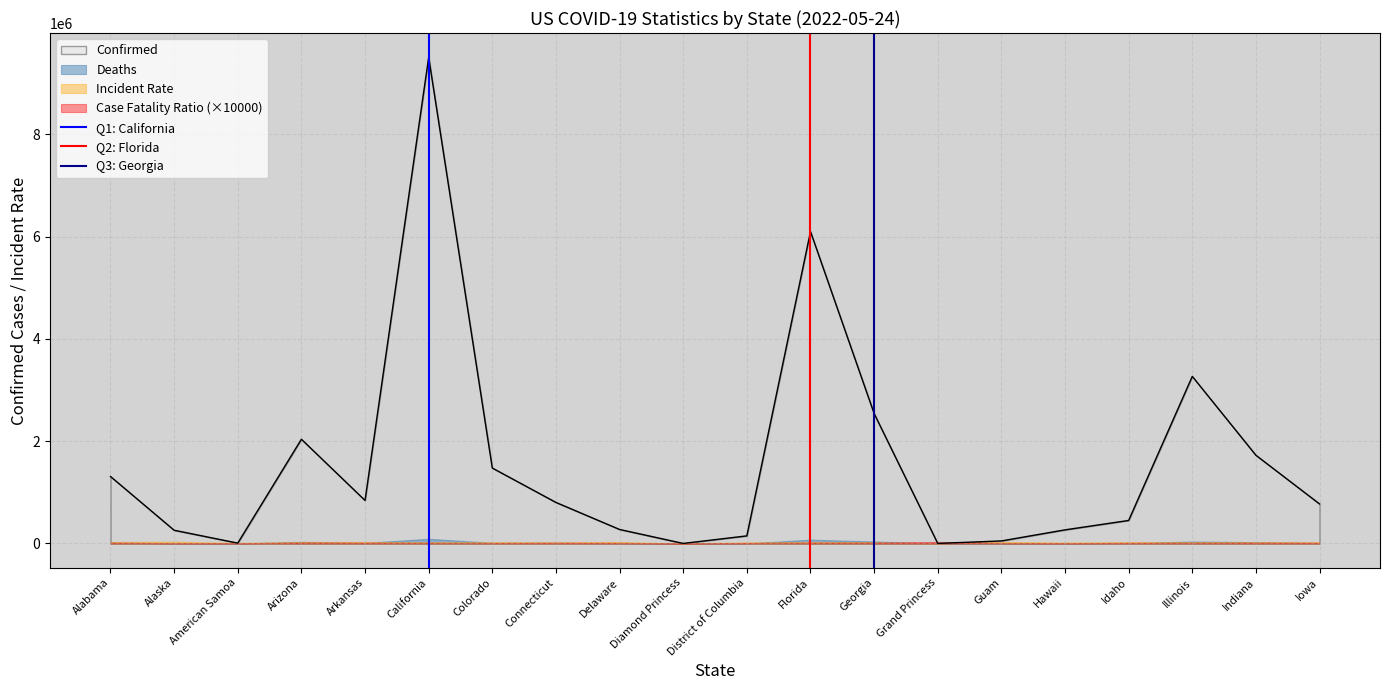

Read the Confirmed value at Georgia.

2541713